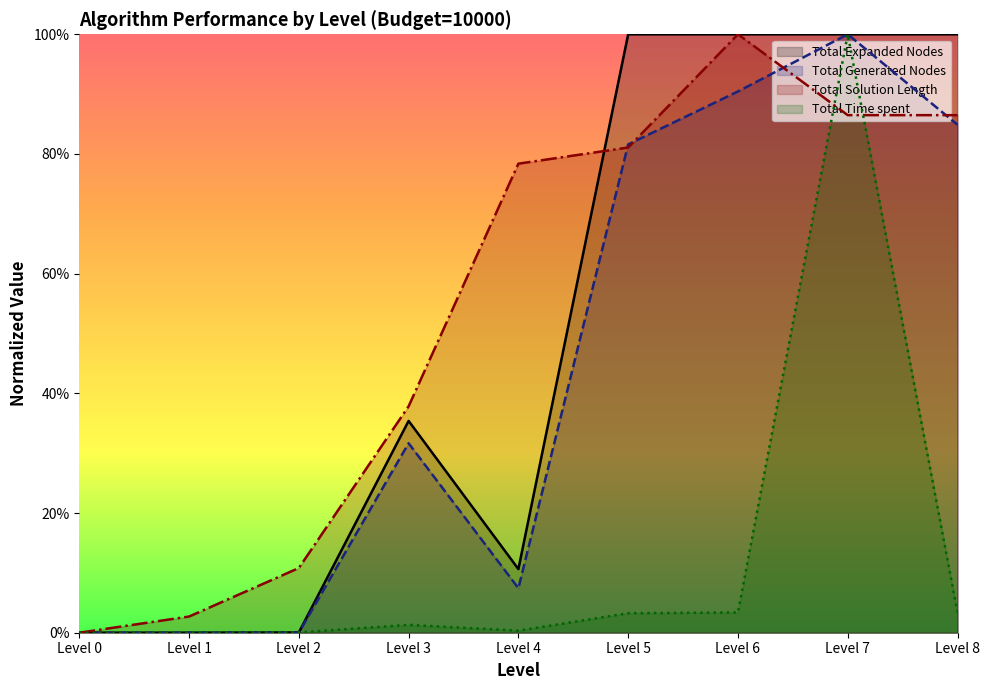

Is the value of Total Time spent at Level 5 greater than the value of Total Generated Nodes at Level 8?

No